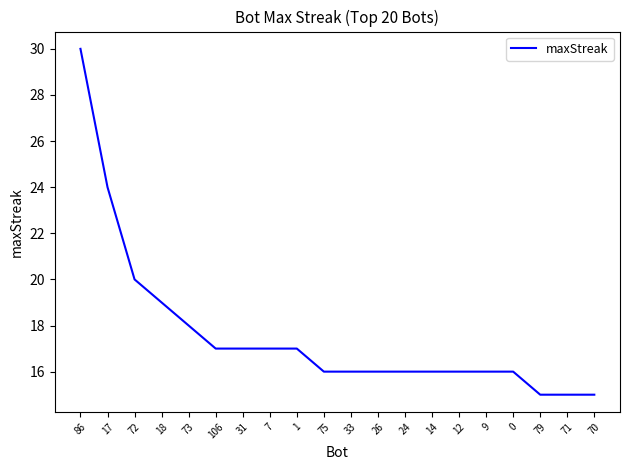

The value at 86 is 30. True or false?

True